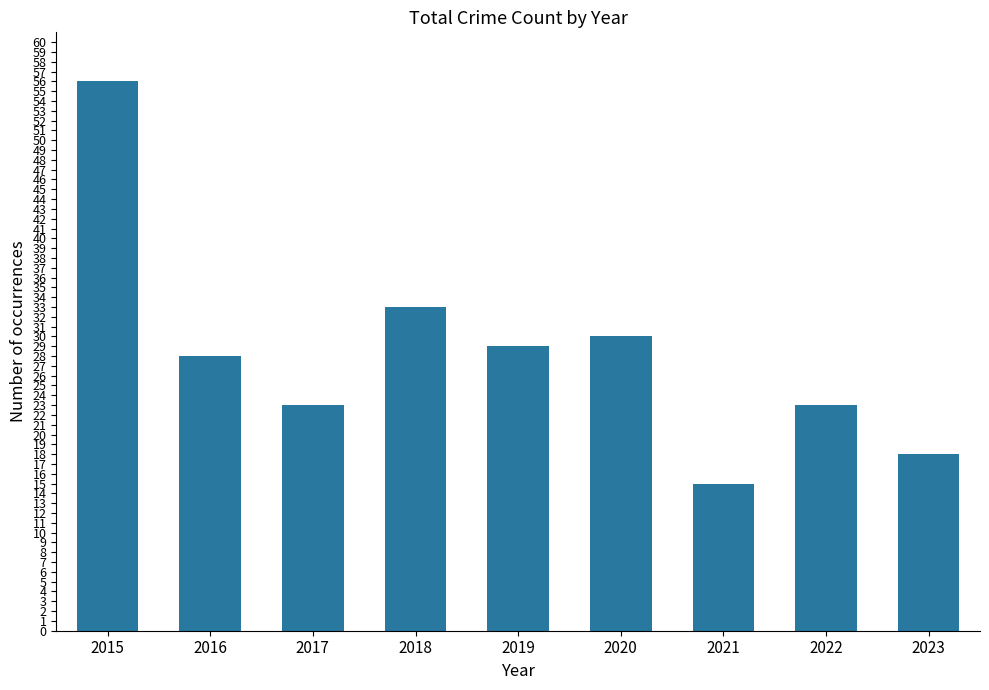

What is the minimum value shown in the chart?

15